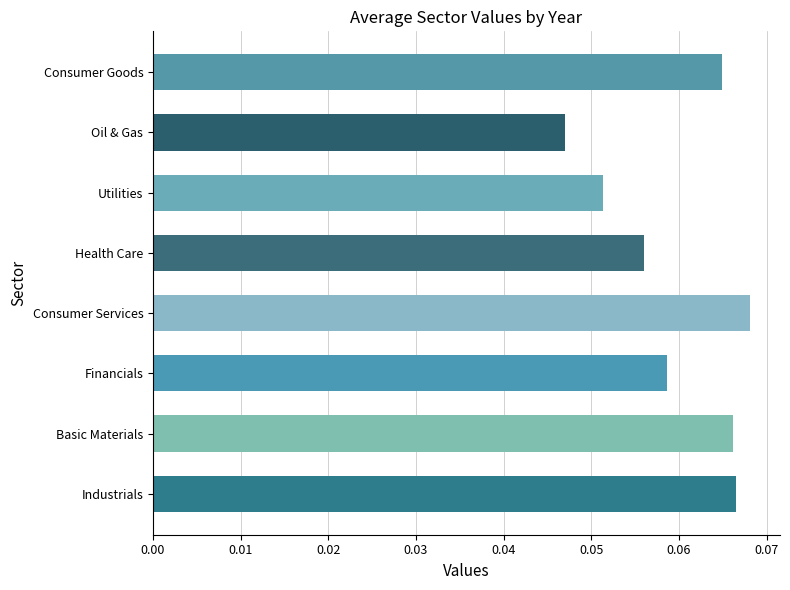

The value at Industrials is 0.0. True or false?

False